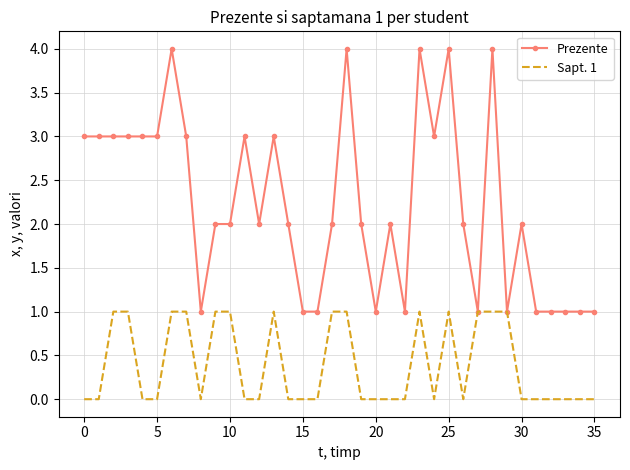

List the series in order of their overall mean, highest first.

Prezente, Sapt. 1